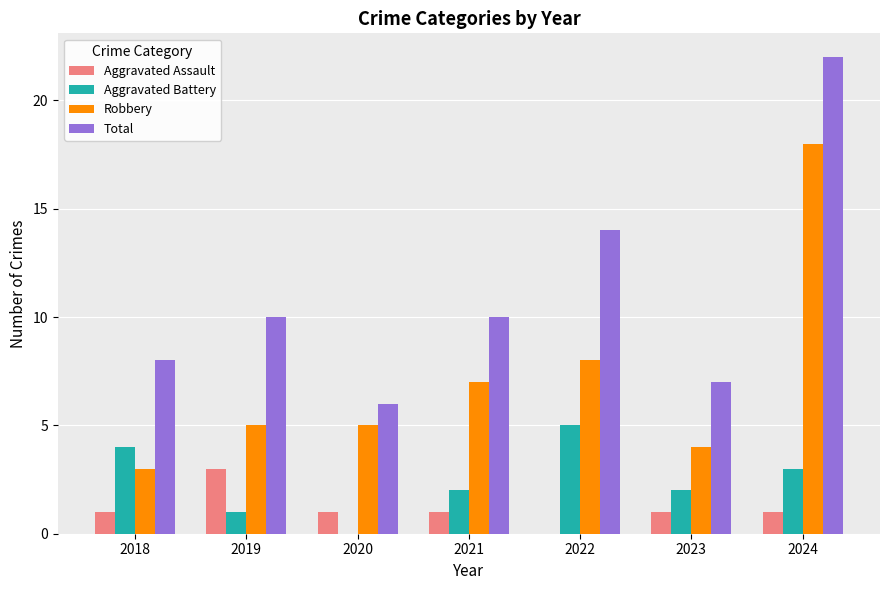

What is the sum of the Total values at 2019 and 2021?

20